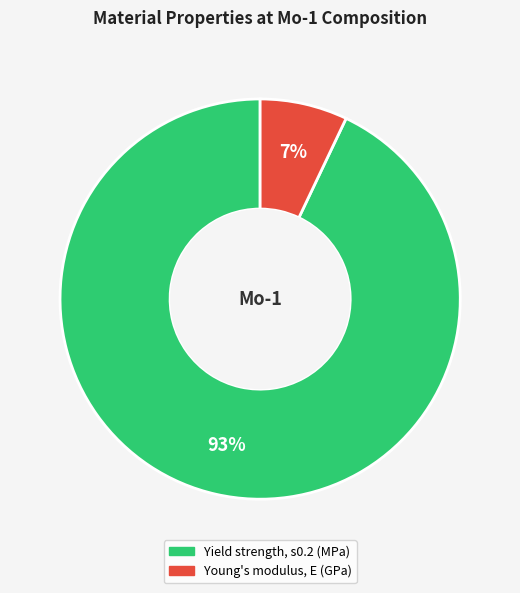

Which slice is the largest?

Yield strength, s0.2 (MPa)